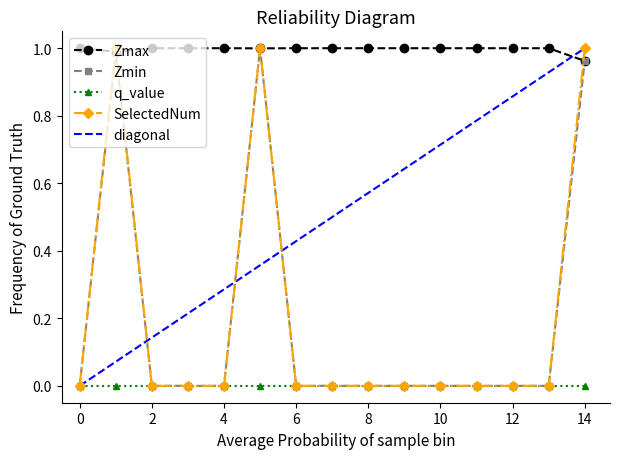

True or false: Zmin has more than 1 interior local peaks.

True